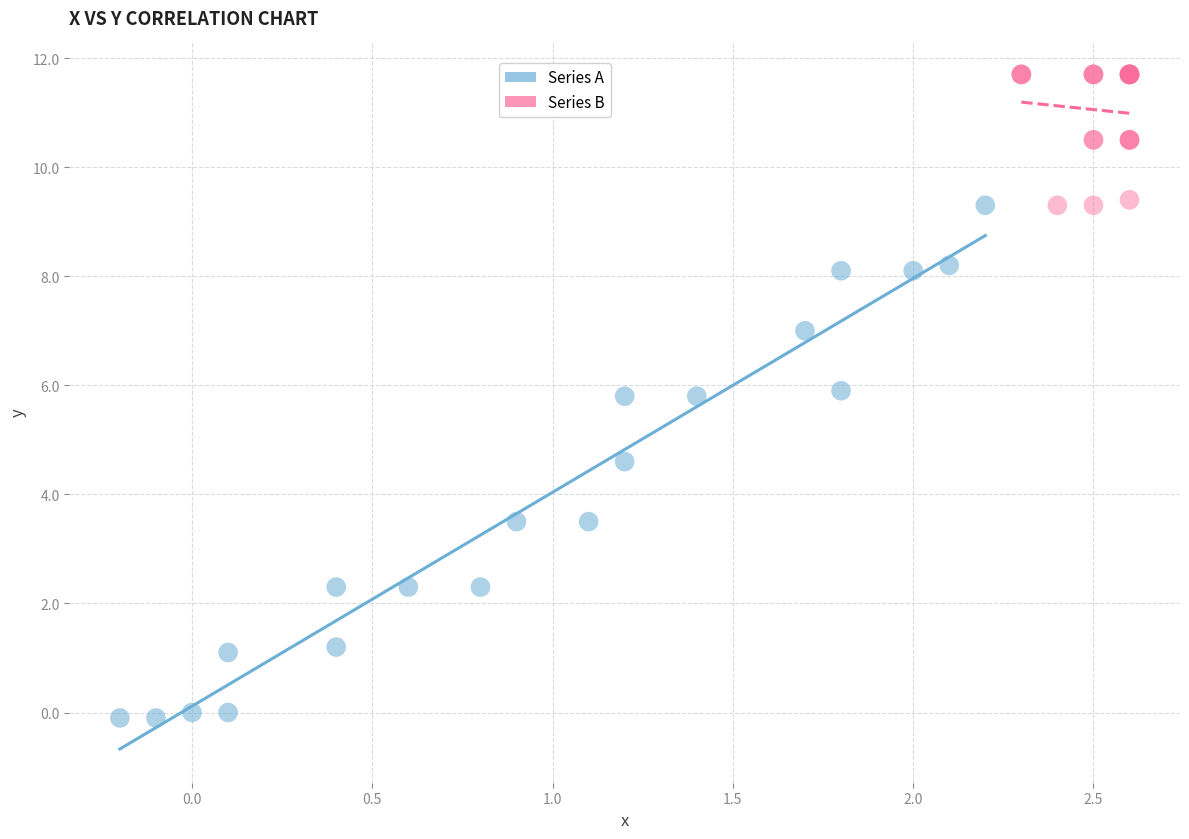

Which series has the widest spread of Y values?

Series A